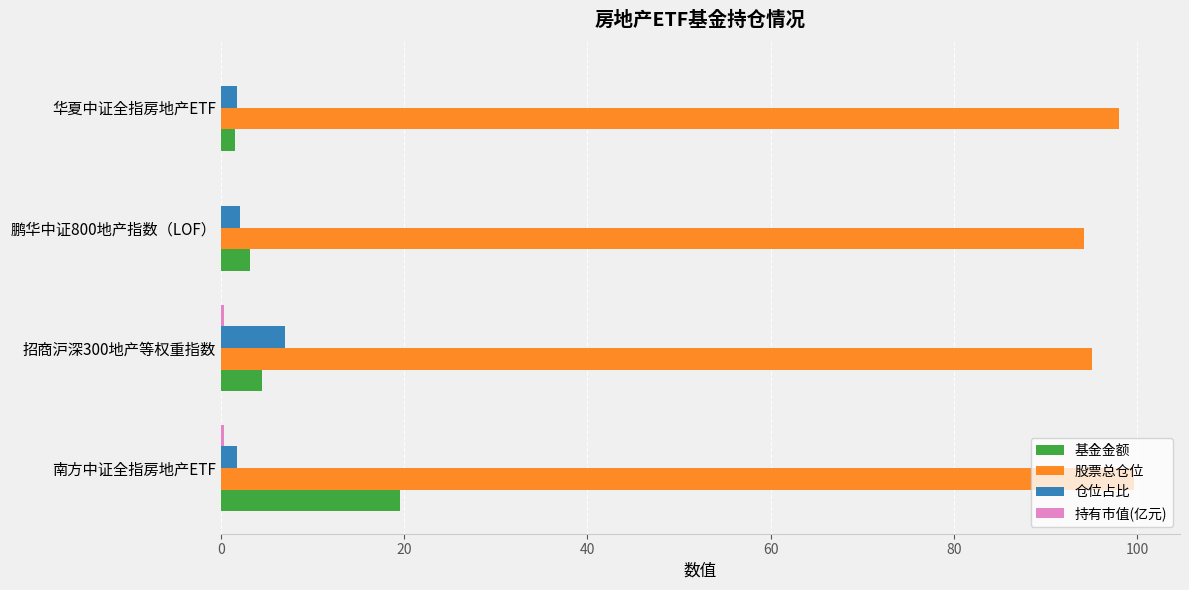

Which series changed the most between 南方中证全指房地产ETF and 鹏华中证800地产指数（LOF）?

基金金额